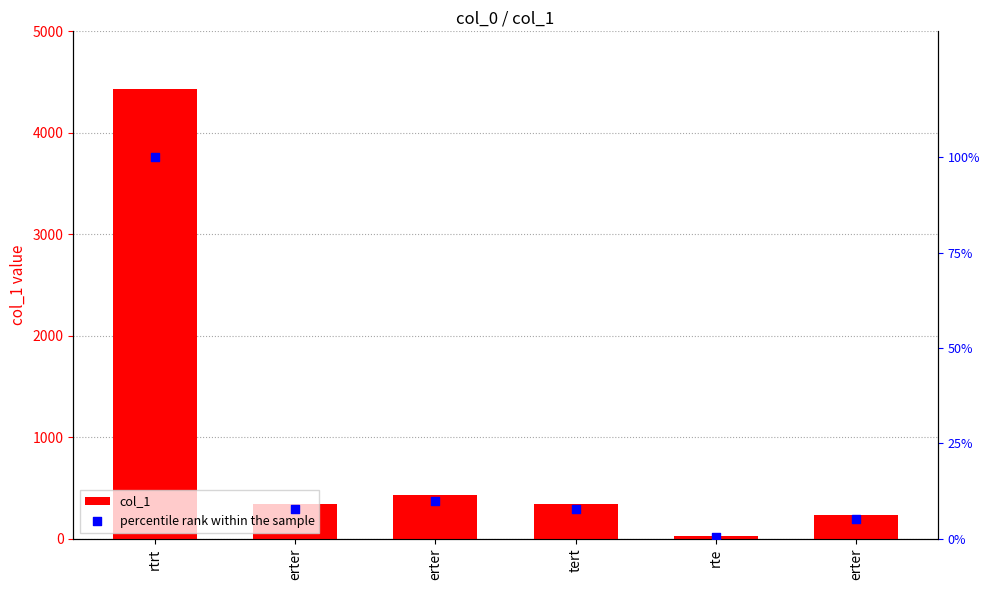

Which series has the largest Y range (max minus min)?

col_1